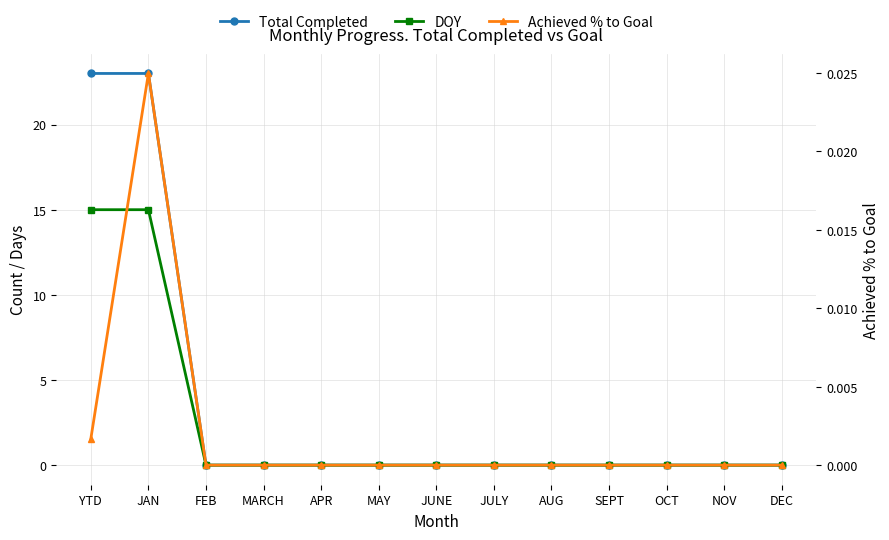

Rank the series by their maximum value, from highest to lowest.

Total Completed, DOY, Achieved % to Goal